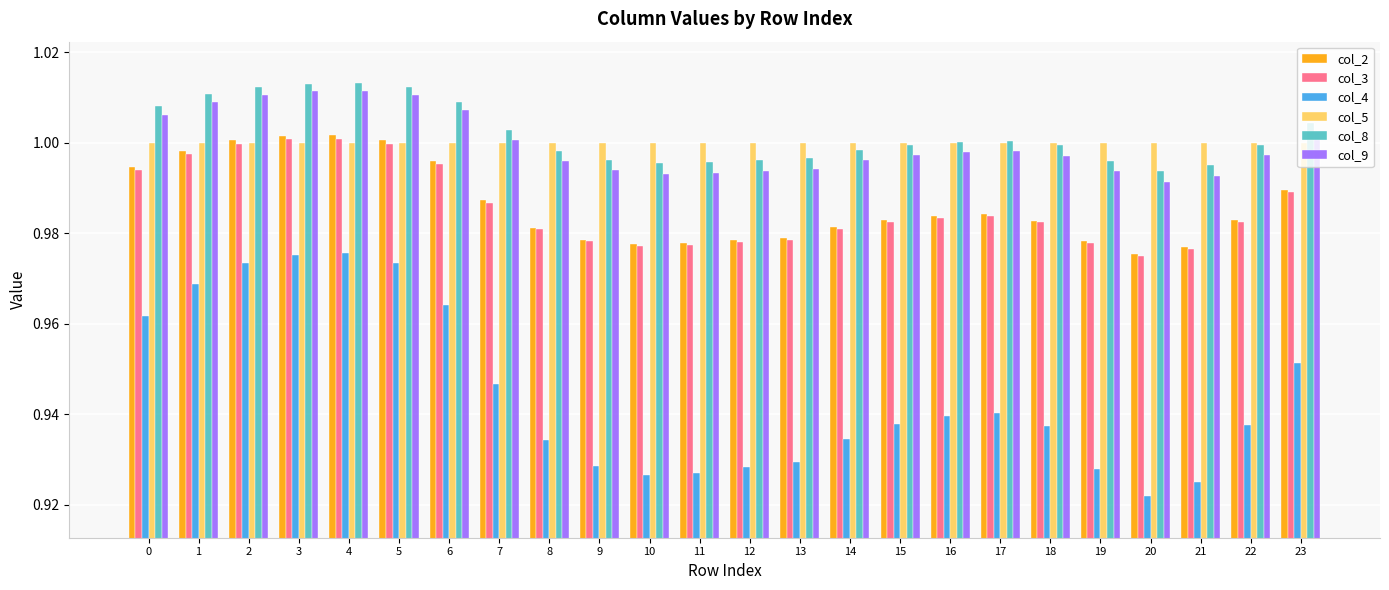

Which category has the lowest value across all series?

20